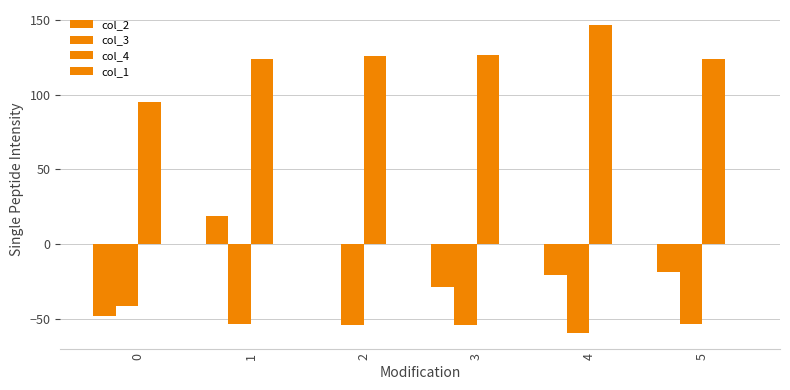

Which series changed the most between 0 and 3?

col_4